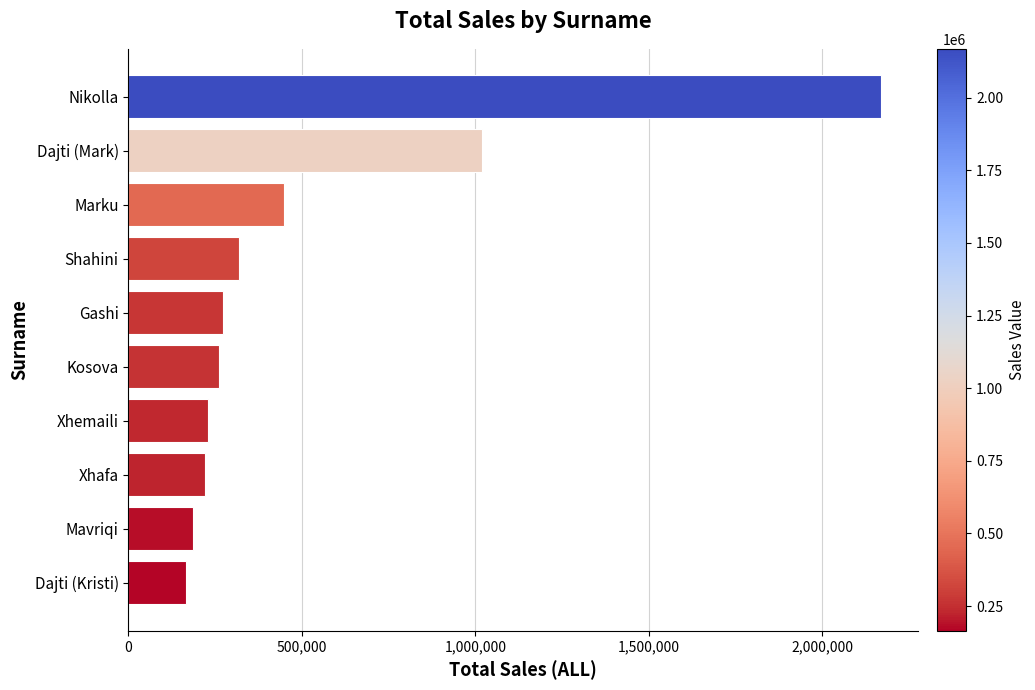

What is the label of the 6th bar from the bottom?

Gashi